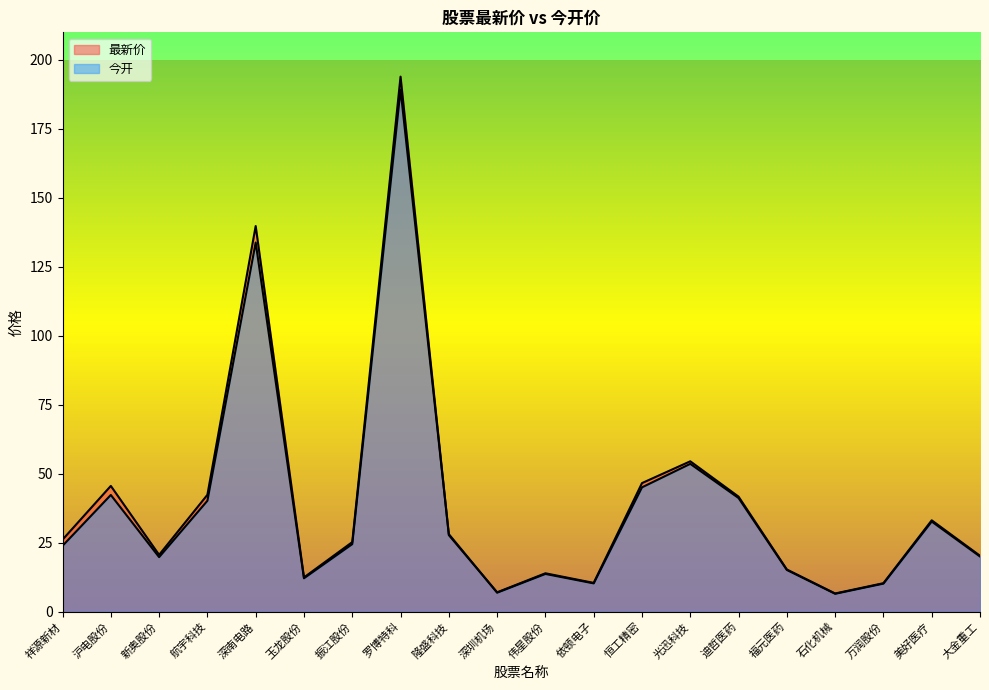

Is the value of 今开 at 迪哲医药 greater than the value of 最新价 at 万润股份?

Yes